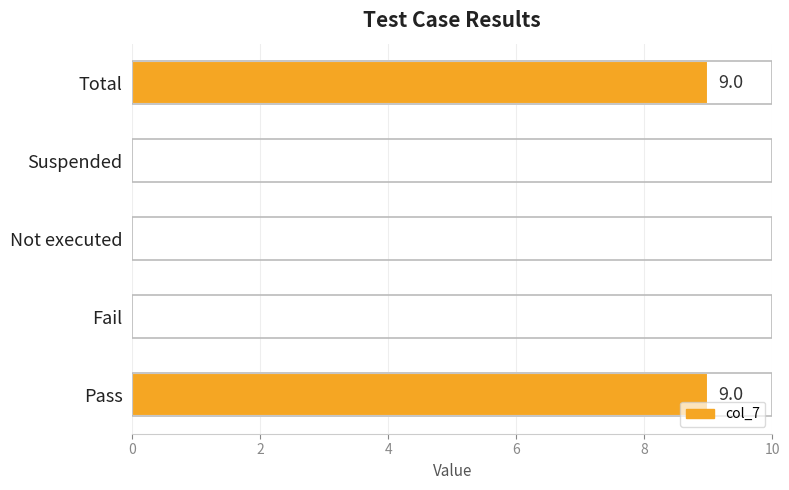

The chart shows a value of 12 at Pass. True or false?

False